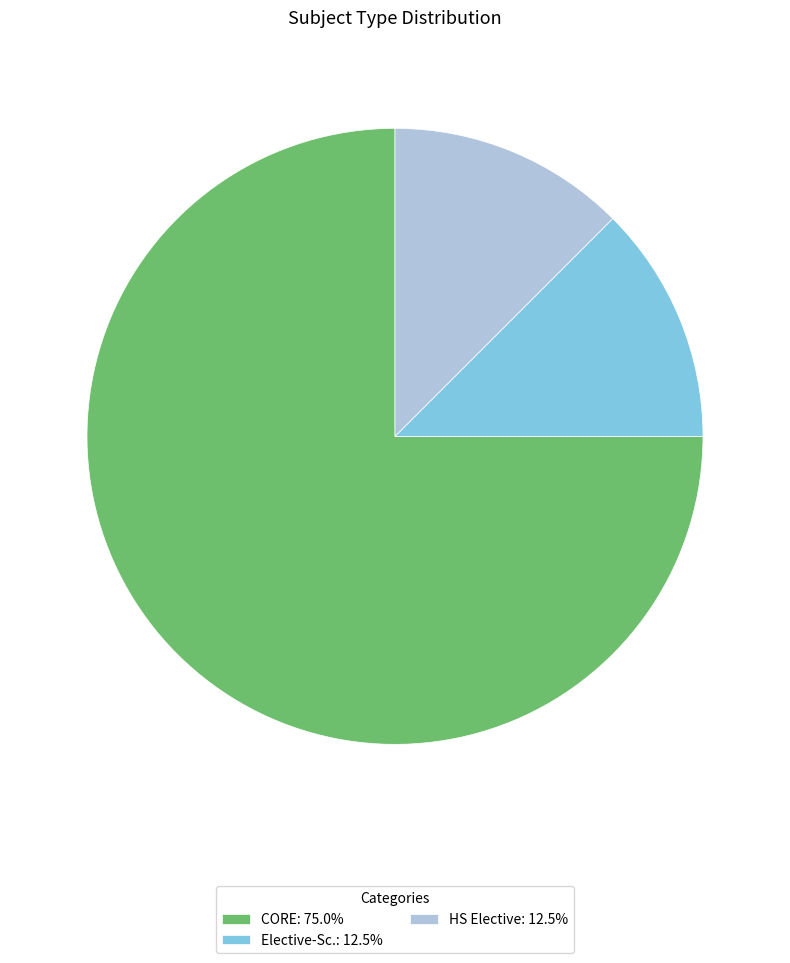

Which category has the biggest portion of the pie?

CORE